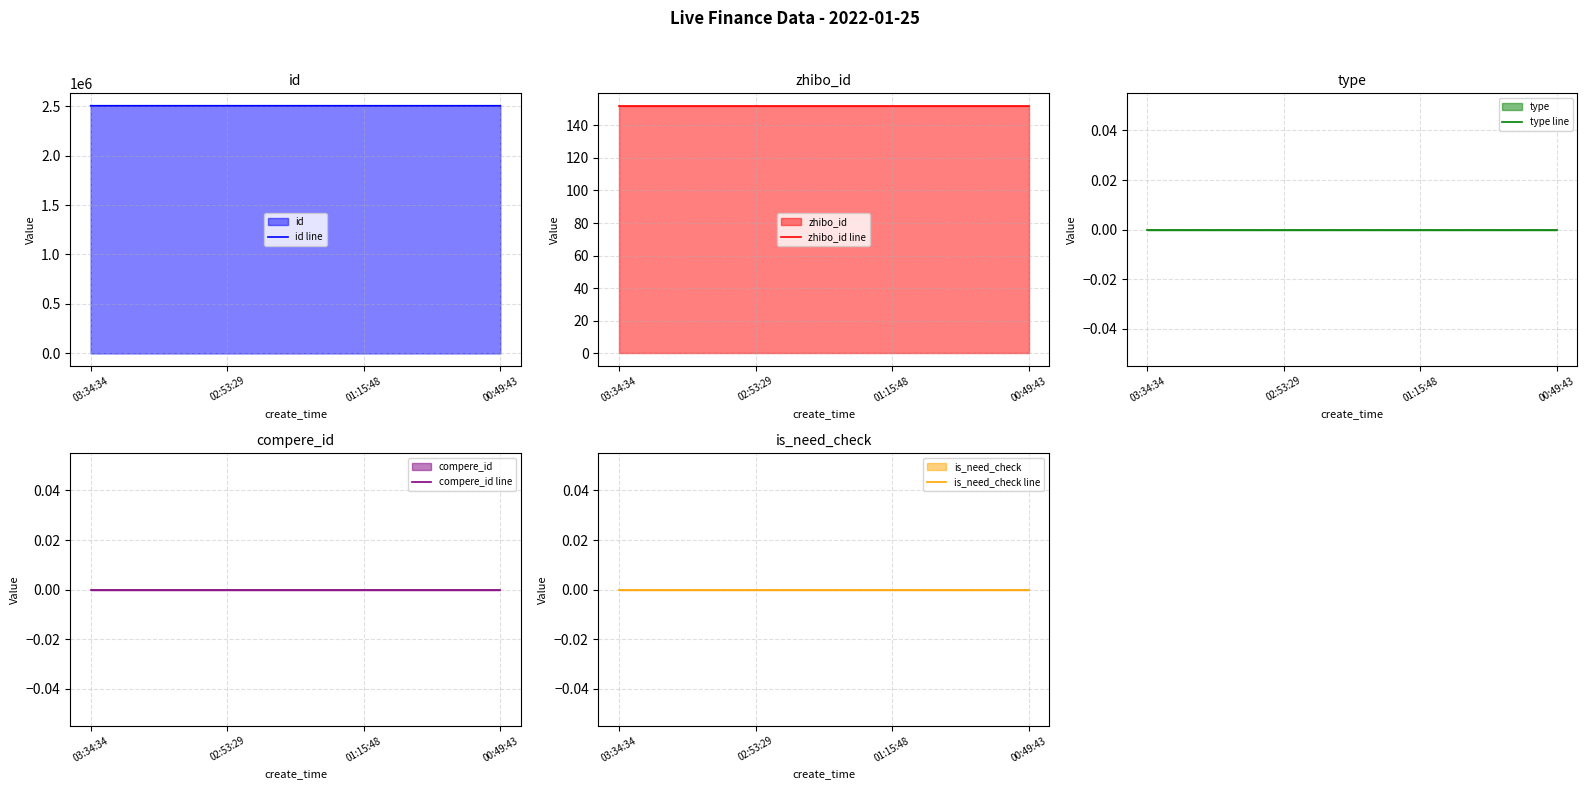

True or false: zhibo_id line has more than 0 points higher than both neighbors.

False